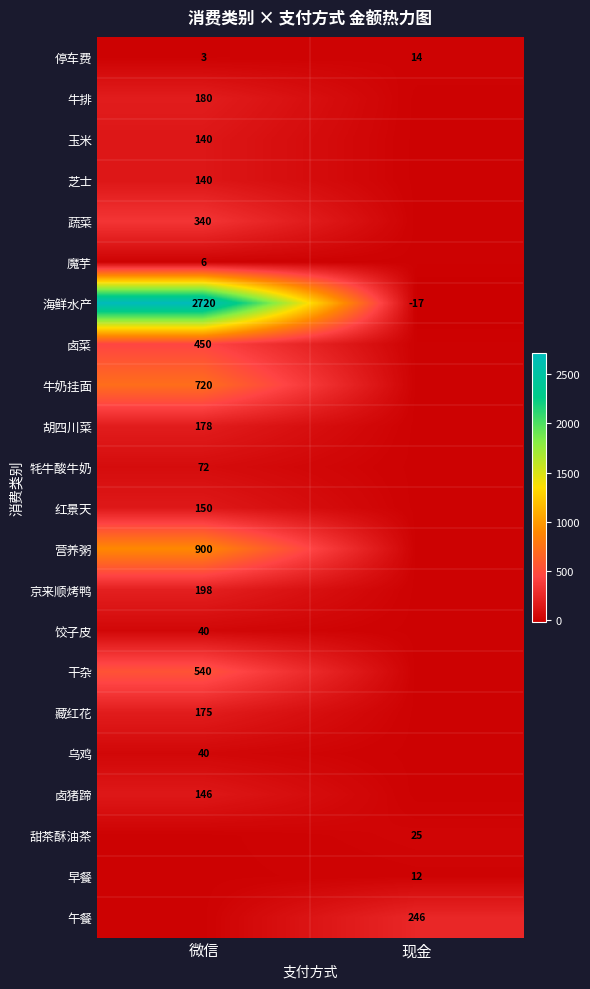

Is the value of 藏红花 at 微信 greater than the value of 甜茶酥油茶 at 现金?

Yes